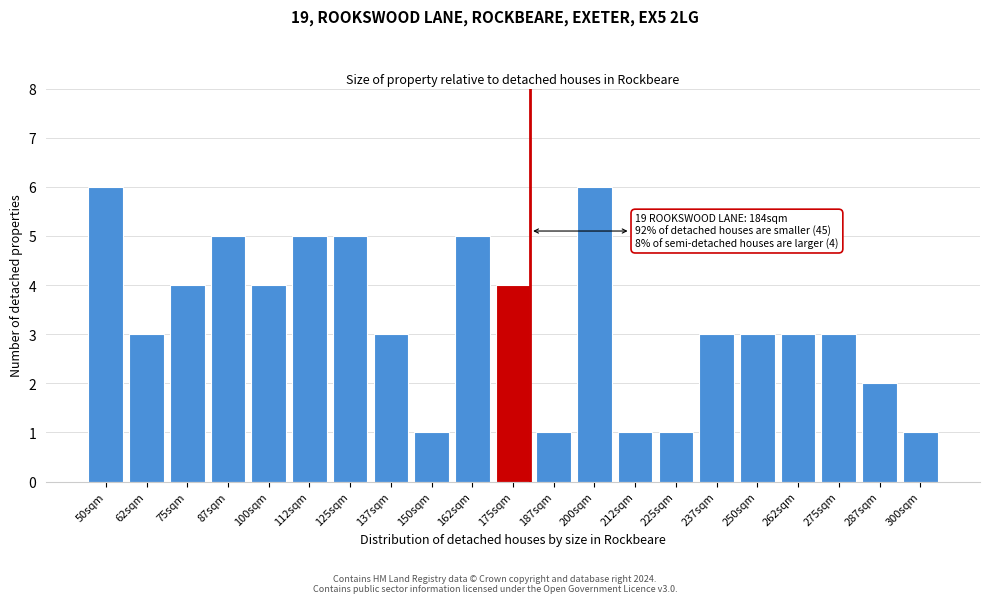

Reading left to right, list all the values displayed in this chart.

6	3	4	5	4	5	5	3	1	5	4	1	6	1	1	3	3	3	3	2	1